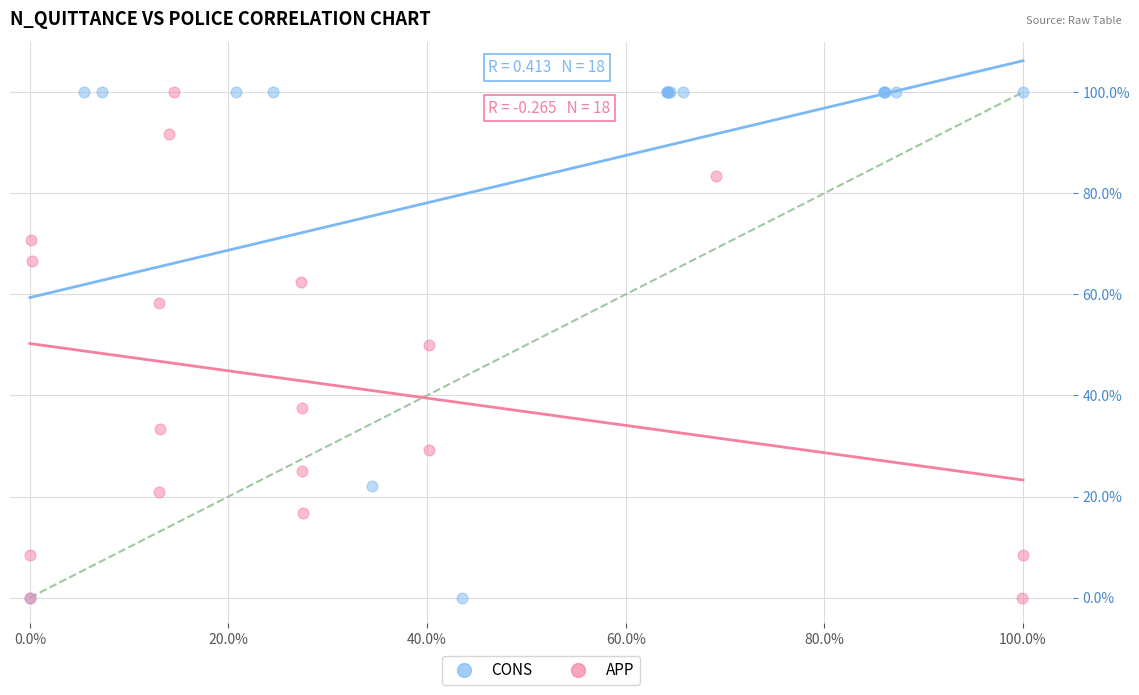

What are all the series names shown in the legend?

CONS, APP